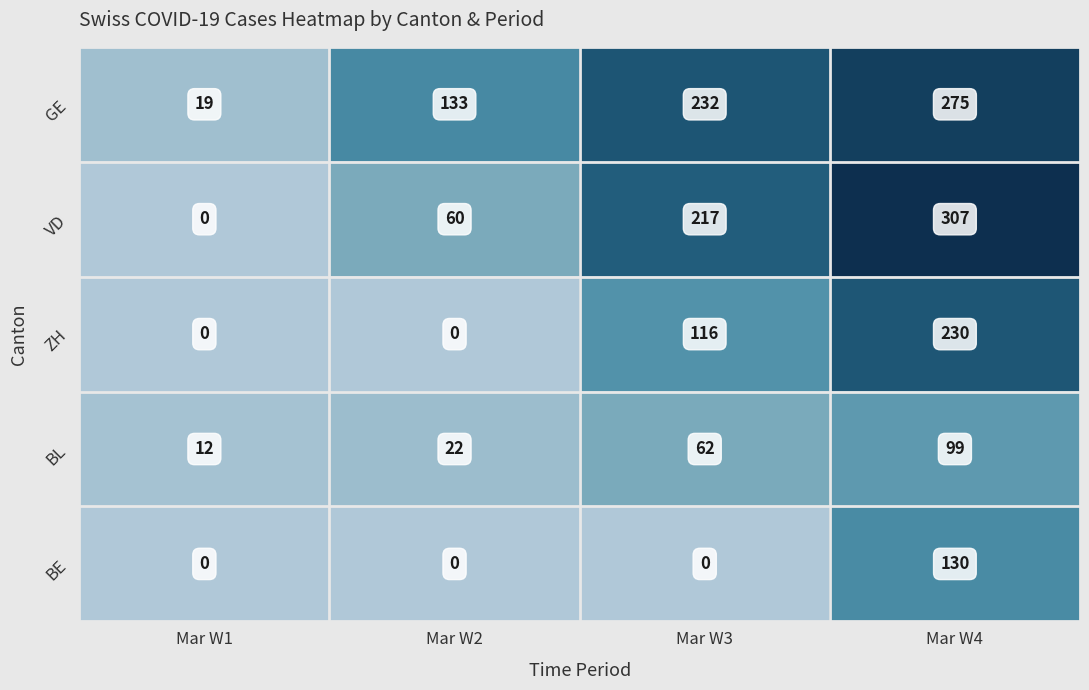

Reading left to right, transcribe all the data shown in this chart.

GE: 19	133	232	275
VD: 0	60	217	307
ZH: 0	0	116	230
BL: 12	22	62	99
BE: 0	0	0	130